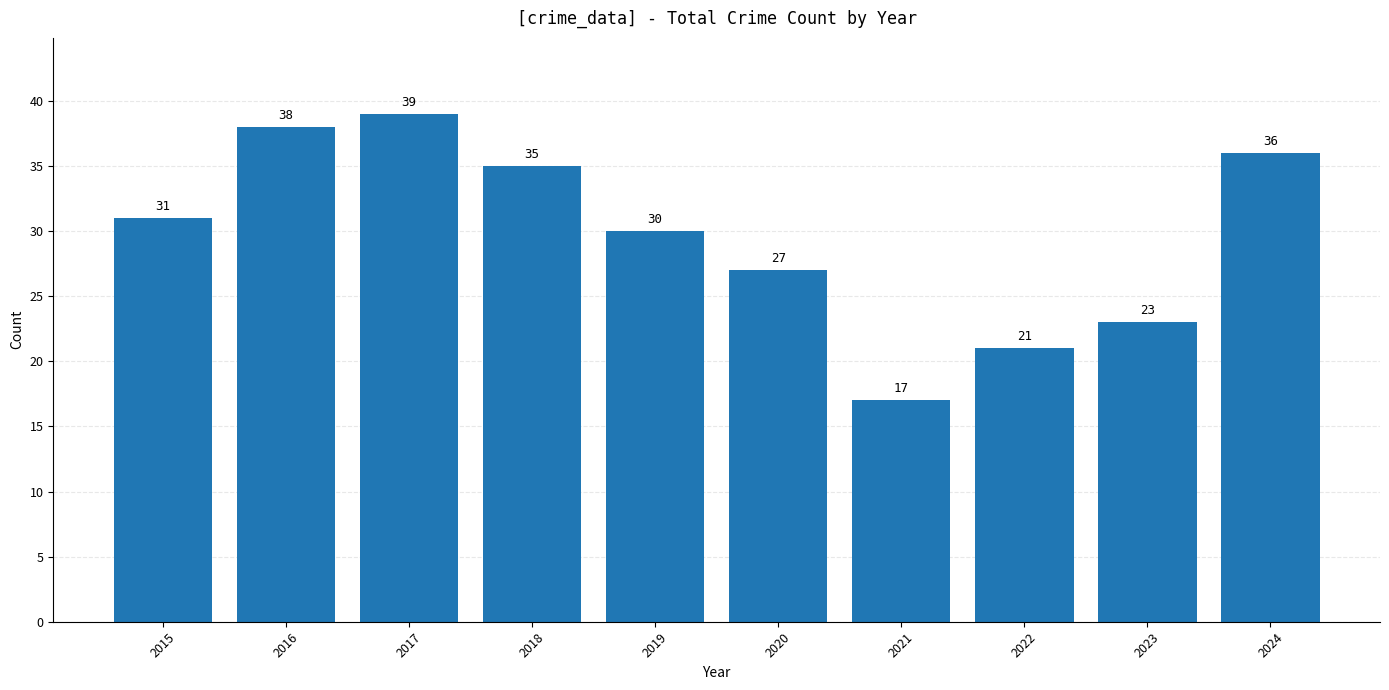

The value at 2016 is 15. True or false?

False